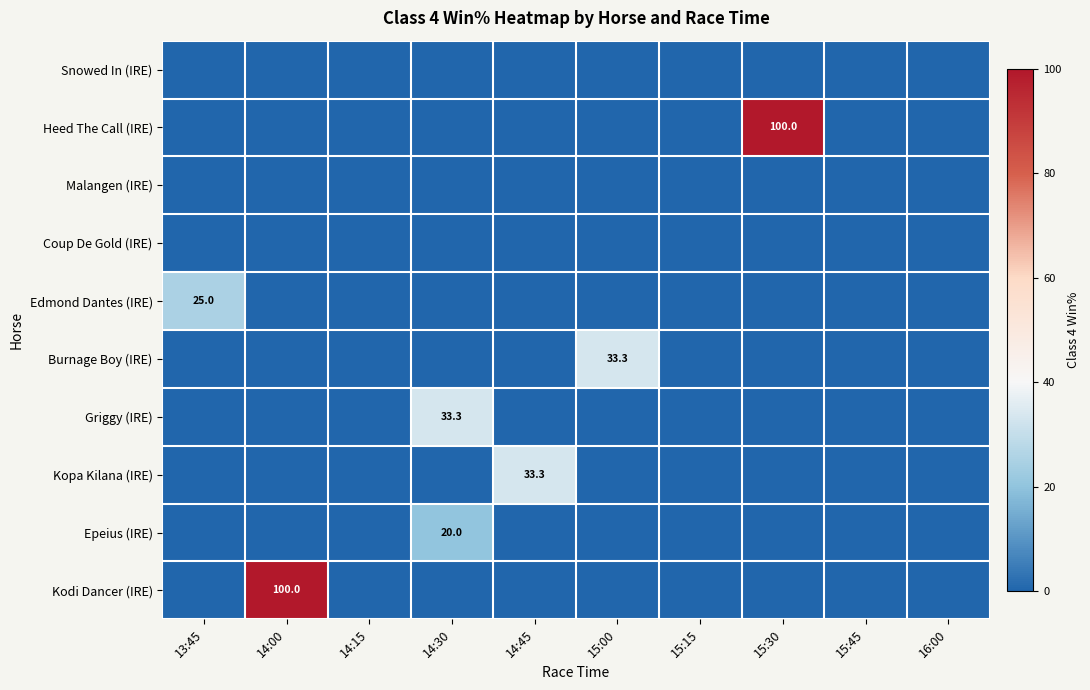

Which category has the highest value in the Heed The Call (IRE) series?

15:30